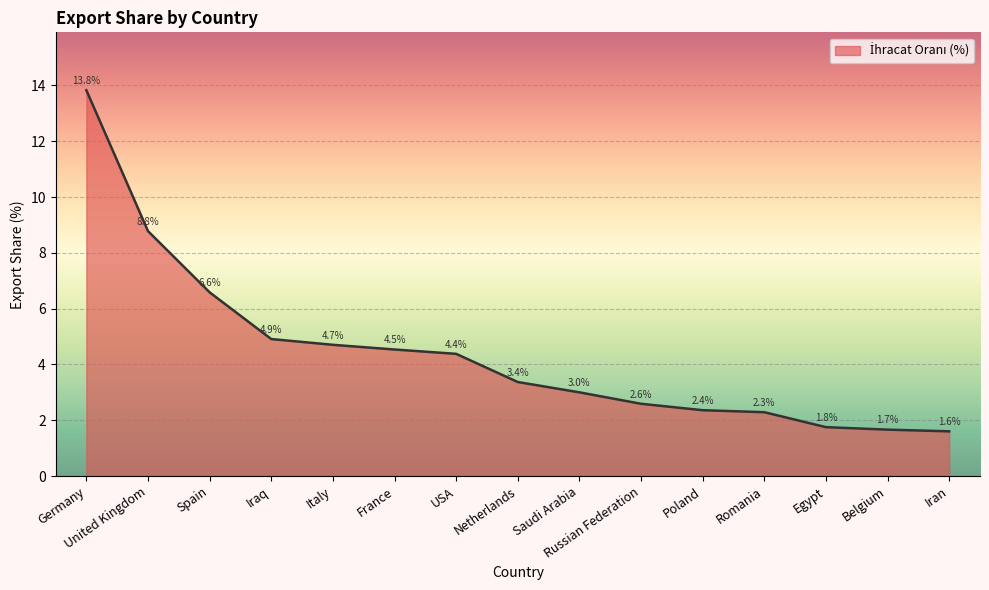

List the labels in order of value, smallest first.

Iran, Belgium, Egypt, Romania, Poland, Russian Federation, Saudi Arabia, Netherlands, USA, France, Italy, Iraq, Spain, United Kingdom, Germany